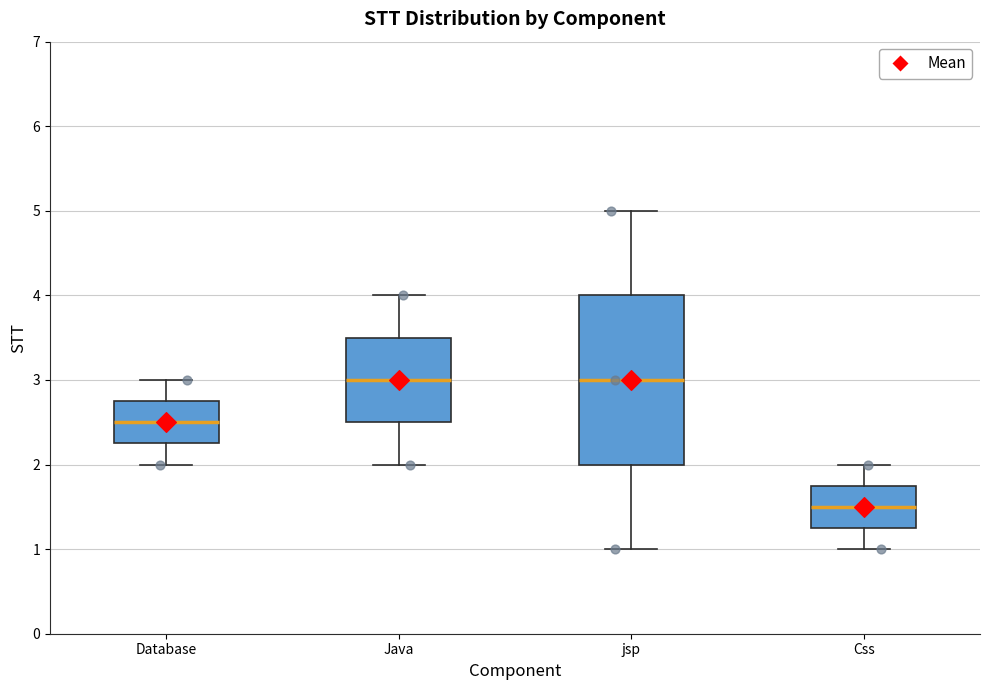

Where is the upper edge of the box for Database on the y-axis? The values are not printed on the chart, so give them approximately, as read against the axis.

2.8